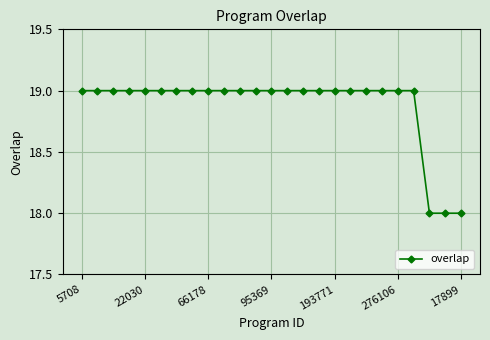

Reading left to right, list all the values displayed in this chart.

19	19	19	19	19	19	19	19	19	19	19	19	19	19	19	19	19	19	19	19	19	19	18	18	18